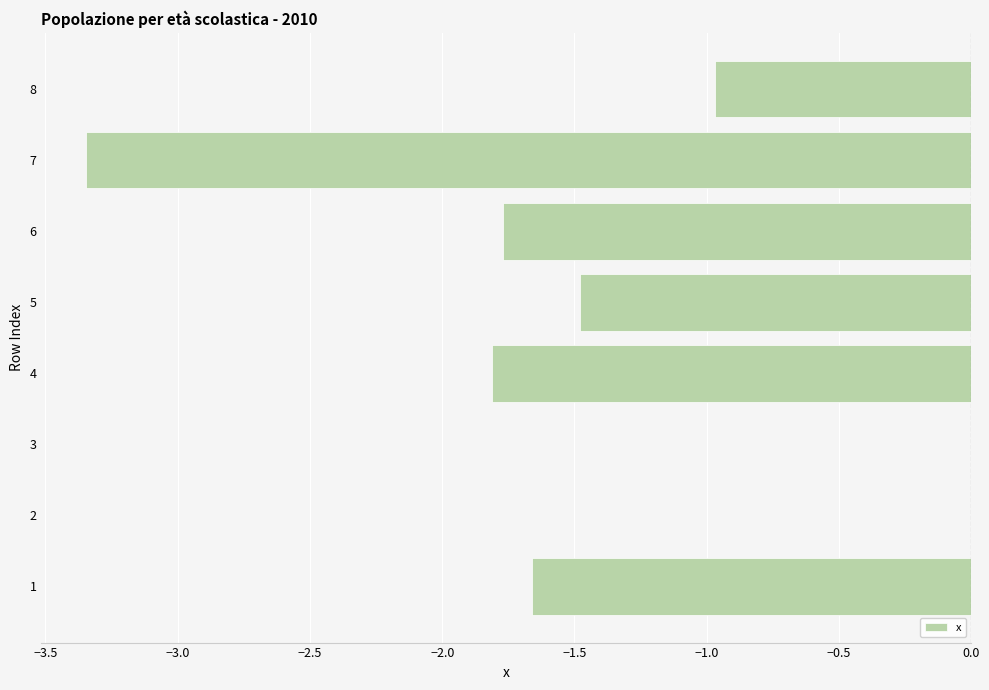

What is the change in value from 3 to 4?

-1.8